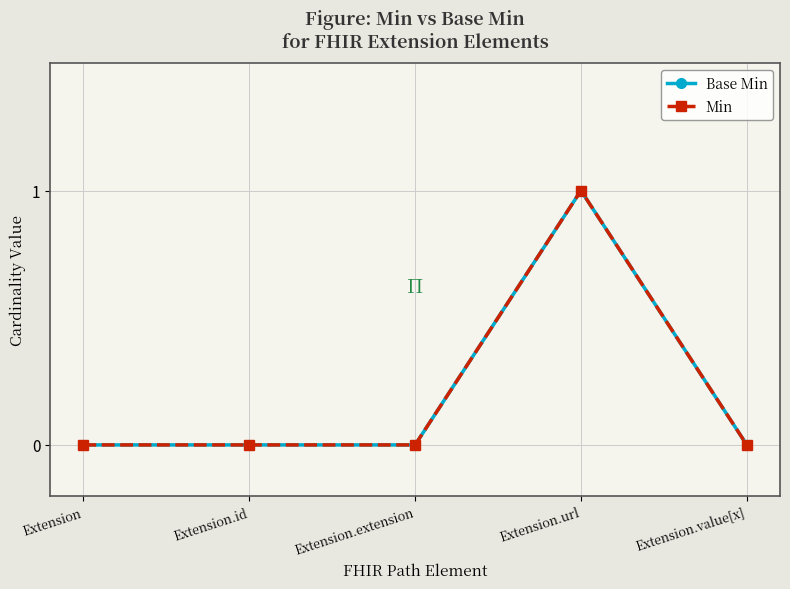

Is it true that Base Min equals 0 at Extension.id?

True